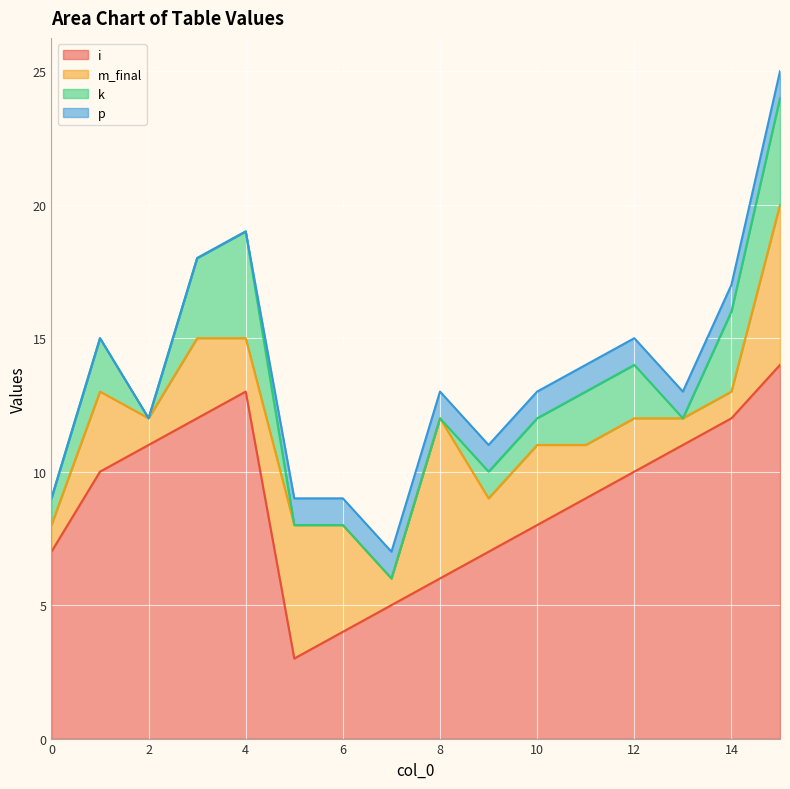

How many data points does each series have?

16